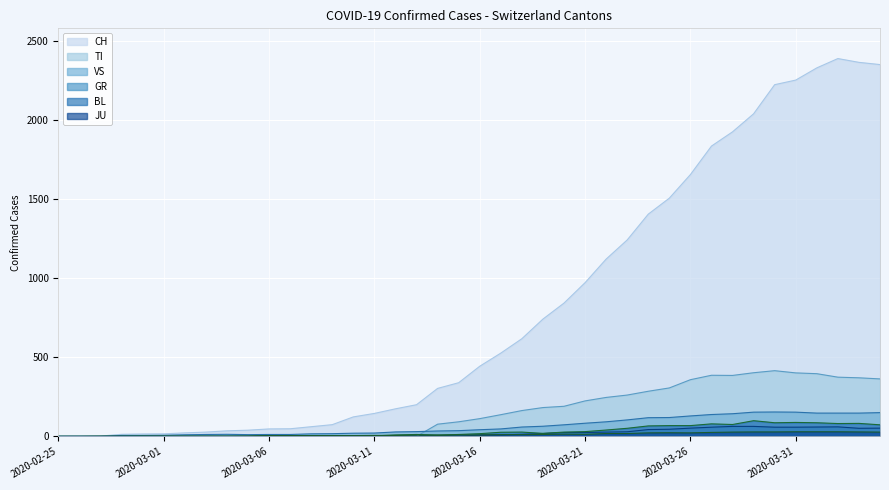

How many data points in TI_line are above 112?

19